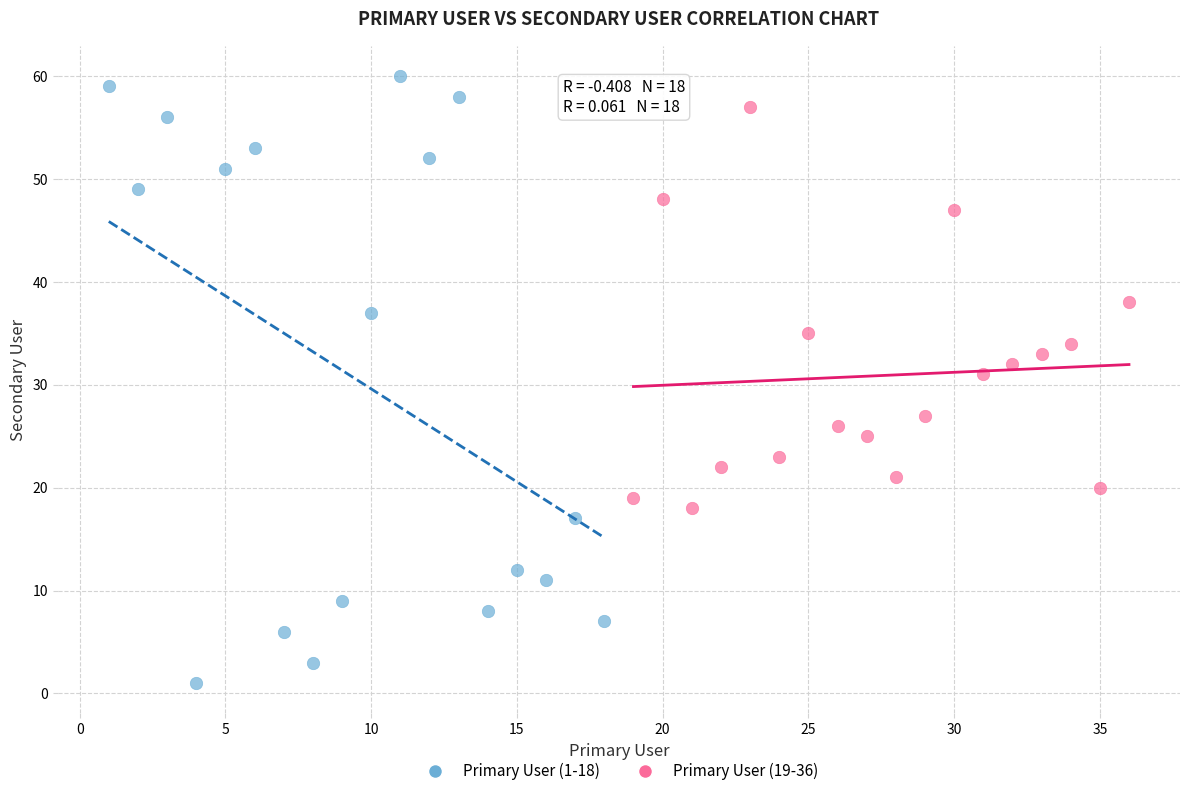

Which series reaches the minimum Y coordinate?

Primary User (1-18)